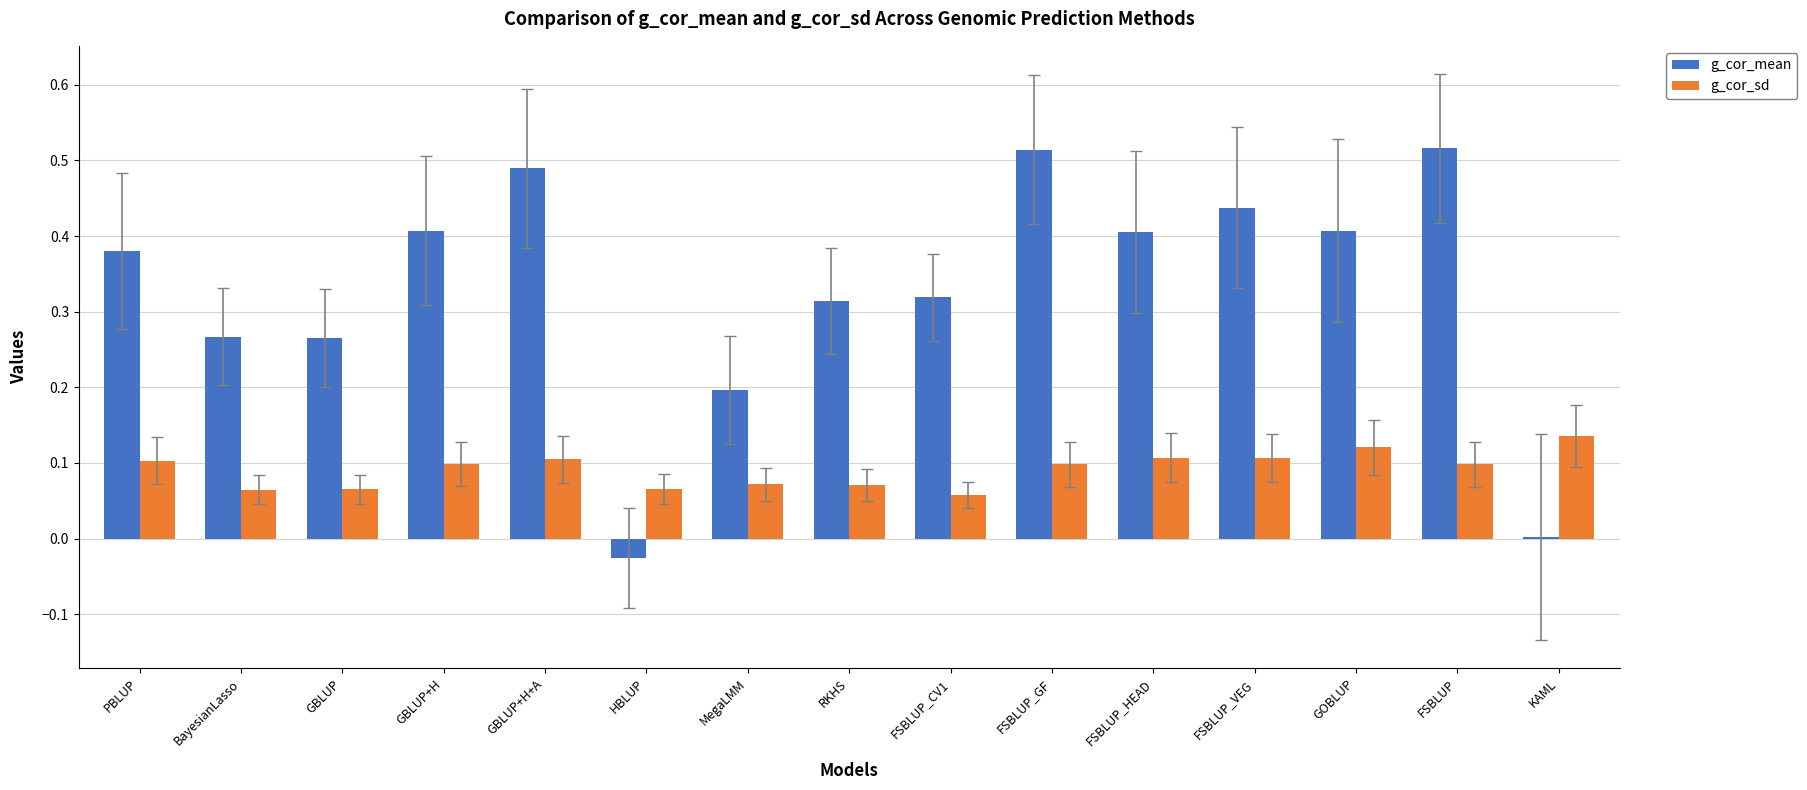

Is it true that g_cor_mean equals 0.3 at MegaLMM?

False